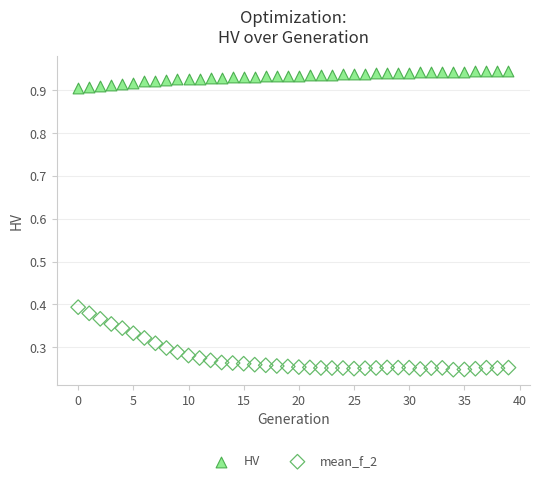

Which series reaches the minimum Y coordinate?

mean_f_2